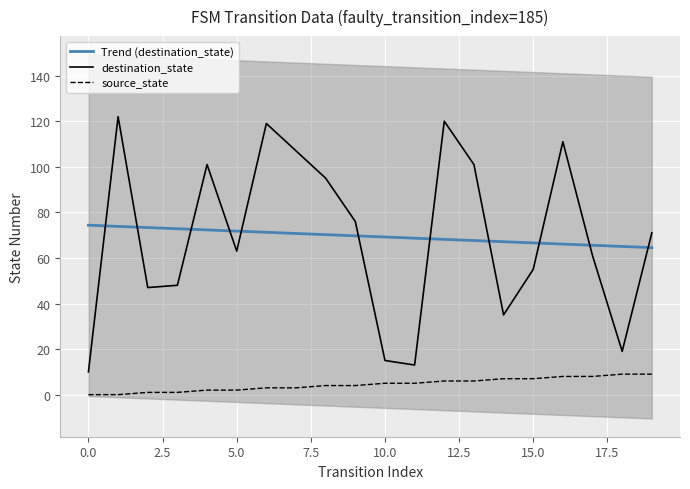

What is the label of the 1st point from the right?

19